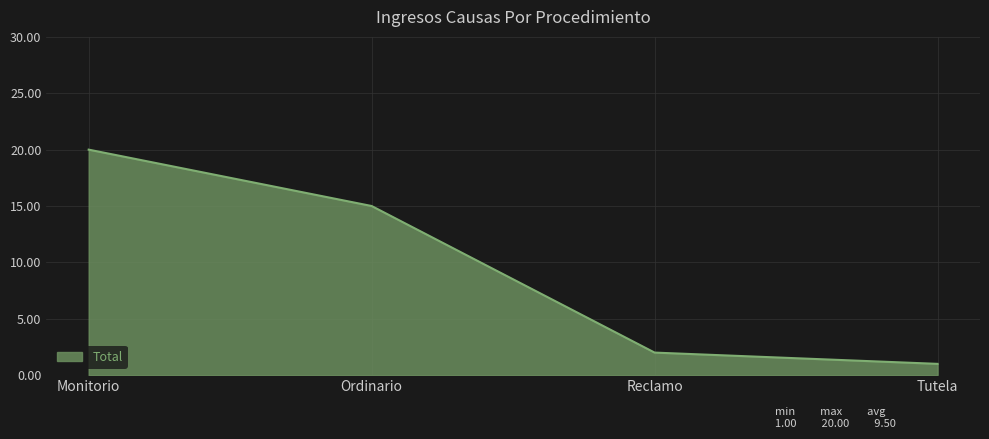

List the labels in order of value, largest first.

Monitorio, Ordinario, Reclamo, Tutela